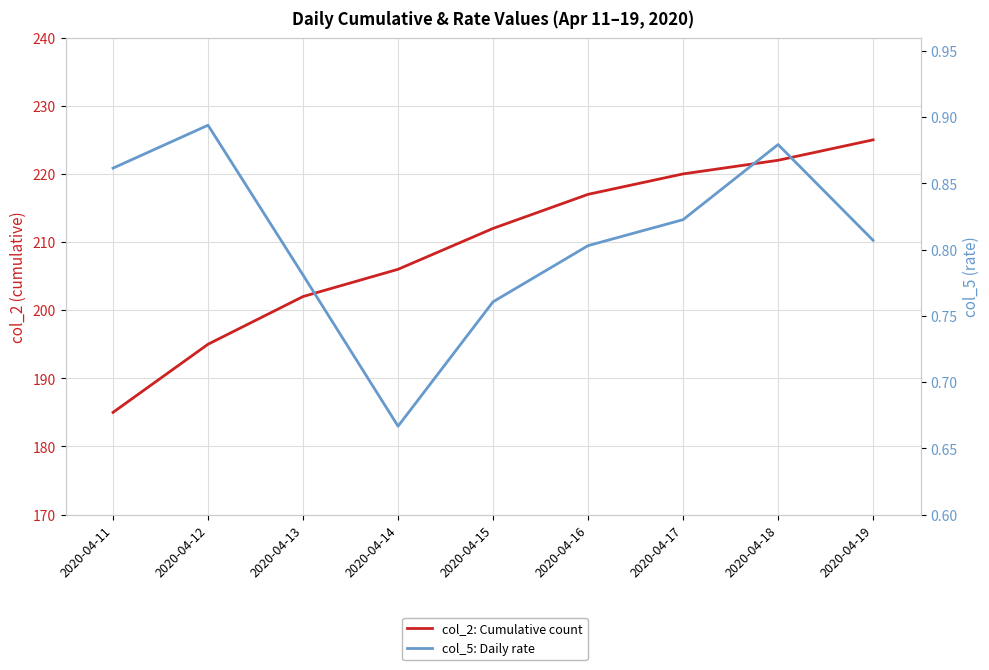

What is the approximate value of col_5: Daily rate at 2020-04-18?

0.9